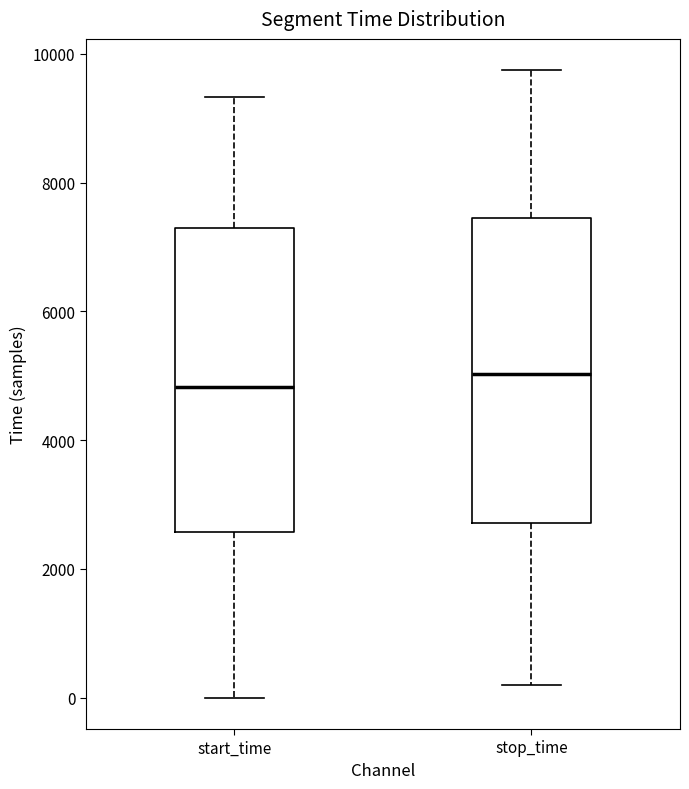

Reading left to right, transcribe this box plot: for each box, give where its median line is, the range the box spans, and where its two whiskers end, as read against the y-axis. The values are not printed on the chart, so give them approximately, as read against the axis.

start_time: median 4800, box 2600 to 7400, whiskers 0 to 9400
stop_time: median 5000, box 2800 to 7400, whiskers 200 to 9800